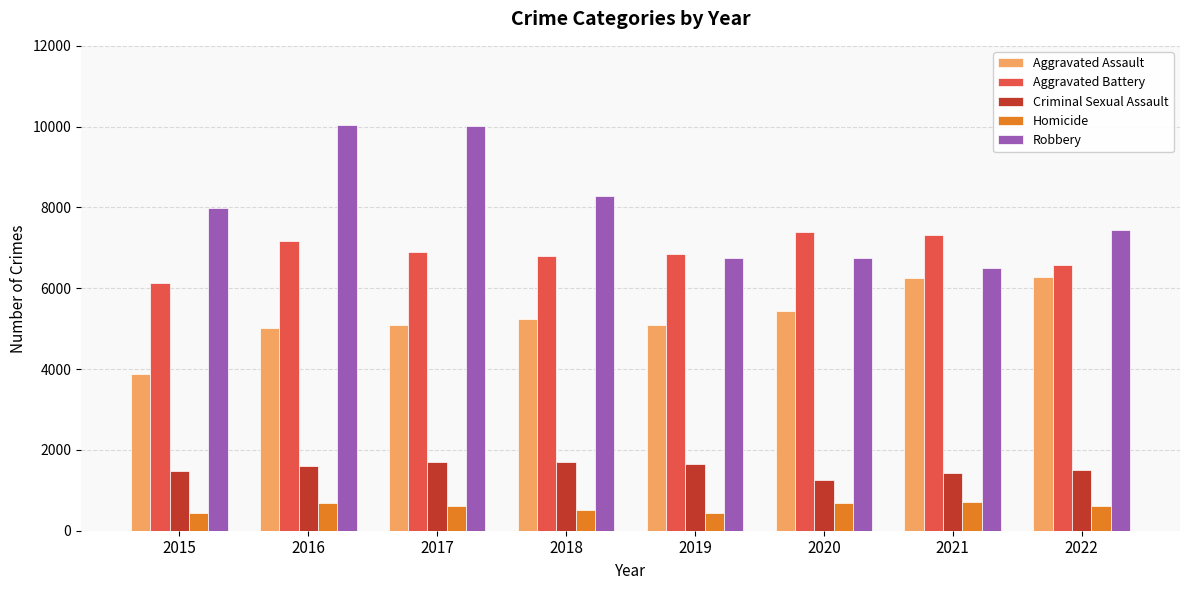

What is the lowest value of the Aggravated Battery series?

6128